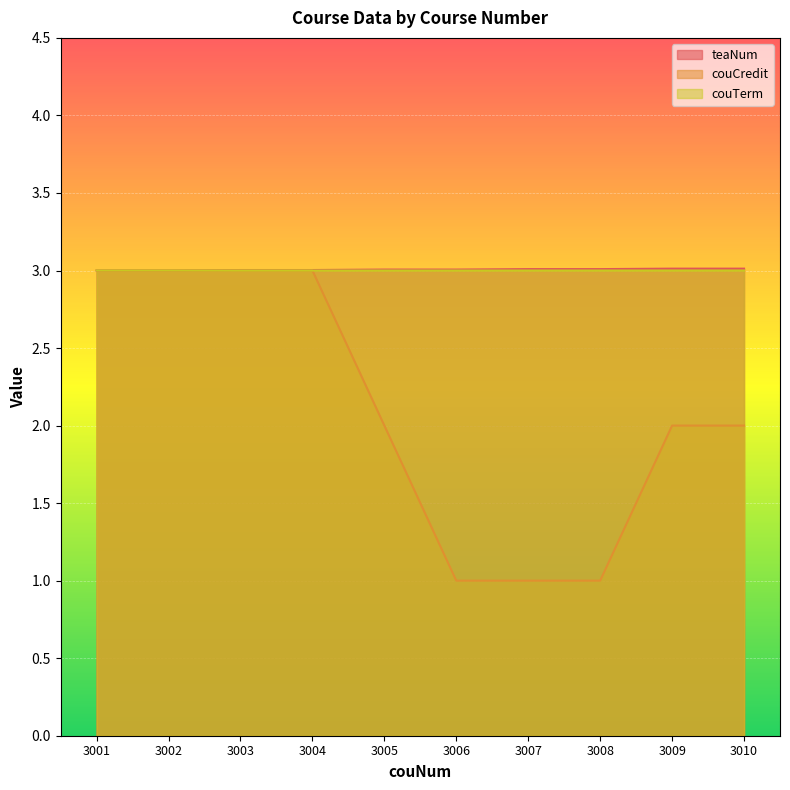

Rank the categories by couTerm value from lowest to highest.

3002, 3003, 3005, 3007, 3009, 3001, 3004, 3006, 3008, 3010